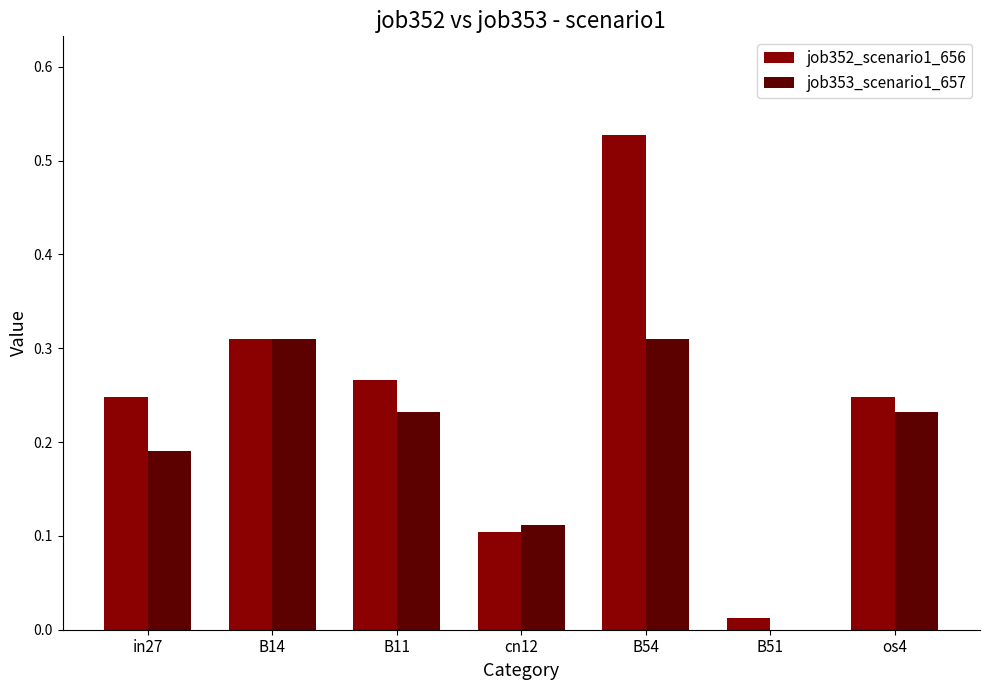

What are all the series names shown in the legend?

job352_scenario1_656, job353_scenario1_657